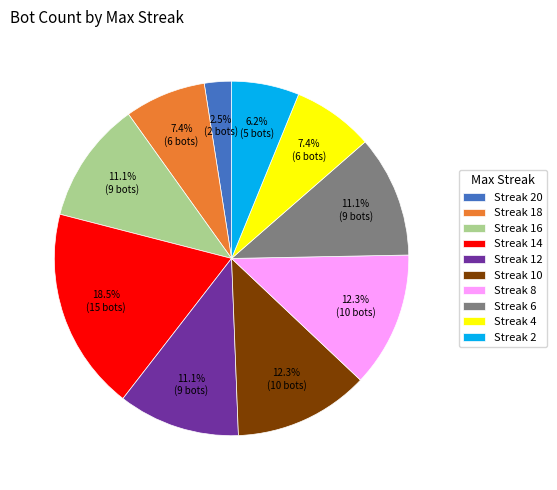

How much of the chart is everything except Streak 8?

87.7%